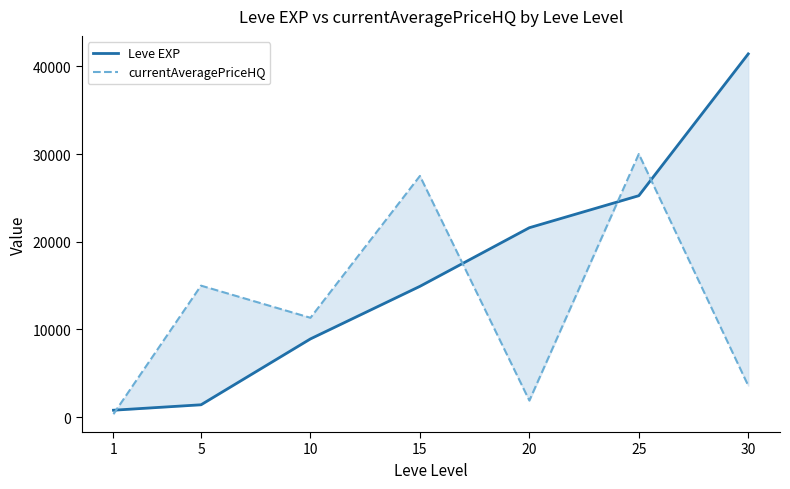

Reading left to right, list all the values displayed in this chart.

Leve EXP: 1=800.0	5=1420.0	10=8930.0	15=14920.0	20=21600.0	25=25250.0	30=41410.0
currentAveragePriceHQ: 1=366.7	5=14997.3	10=11333.3	15=27500.0	20=1900.0	25=30000.0	30=3600.0